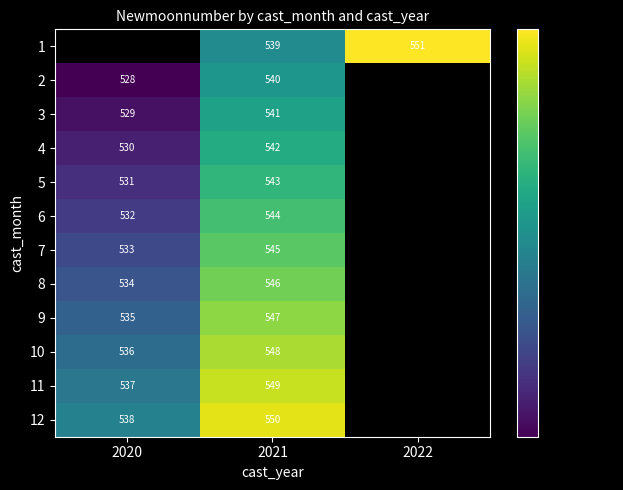

What is the difference between the highest and lowest values at 2021?

11